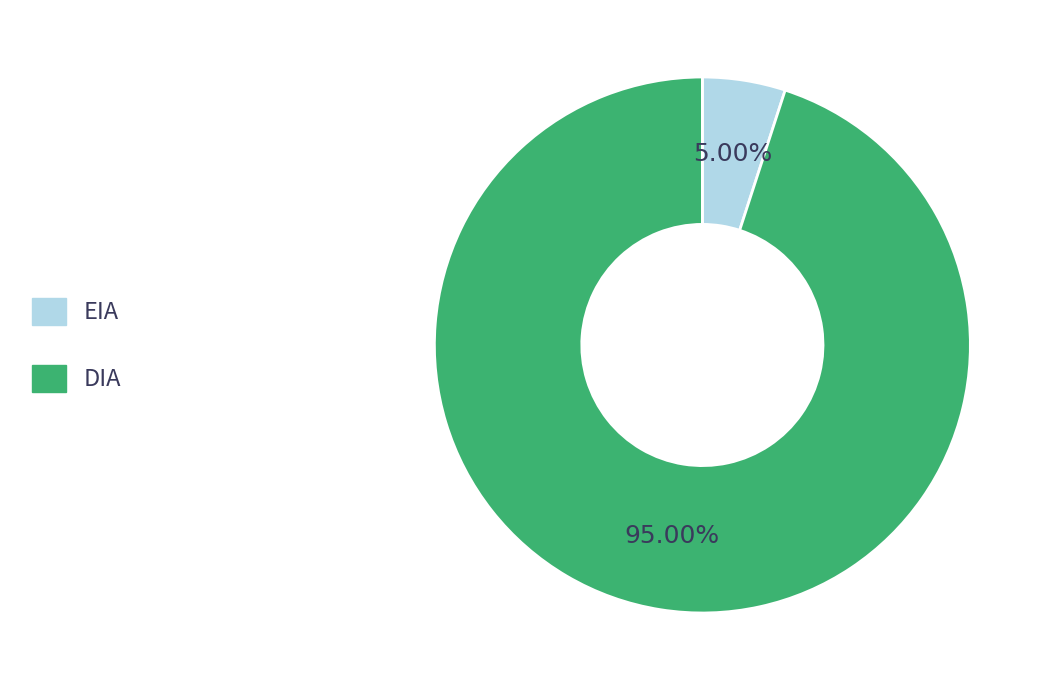

To the nearest percent, what is the combined percentage of DIA and EIA?

100%